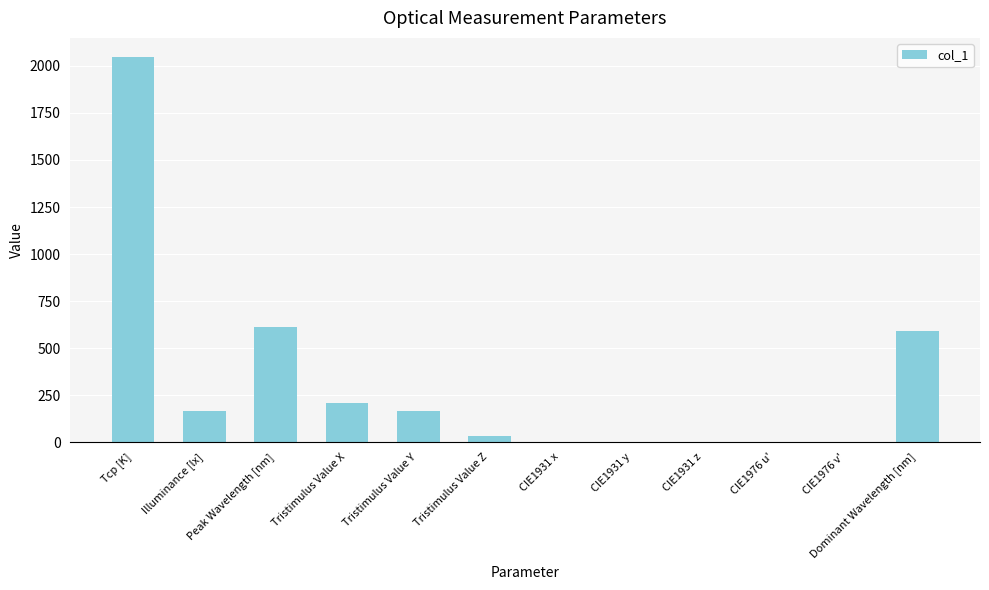

What is the change in value from Illuminance [lx] to Dominant Wavelength [nm]?

+424.0